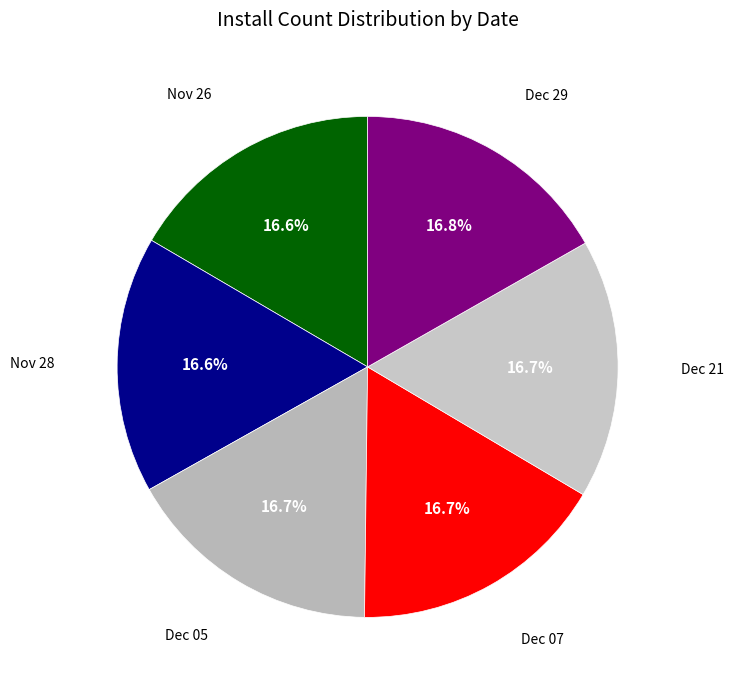

What percentage do Dec 21 and Nov 28 together represent?

33.3%